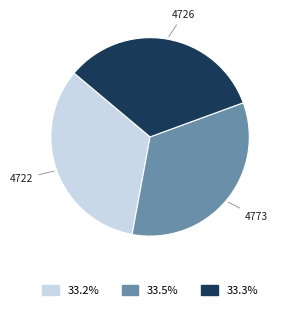

Is there any slice that represents more than half of the pie?

No